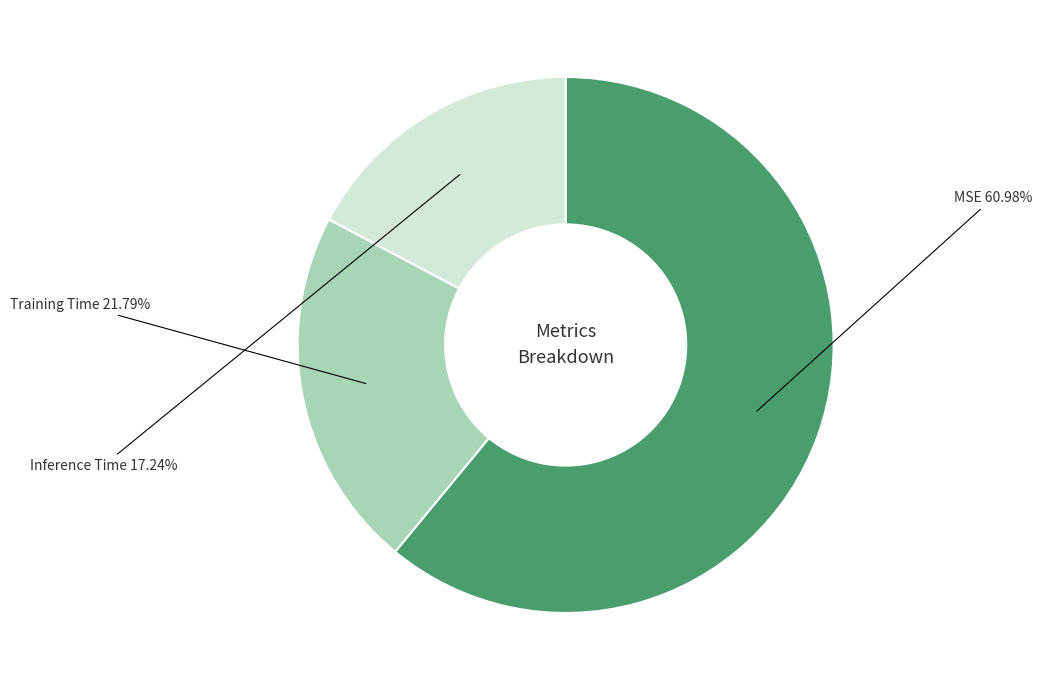

Which slice is the smallest?

Inference Time